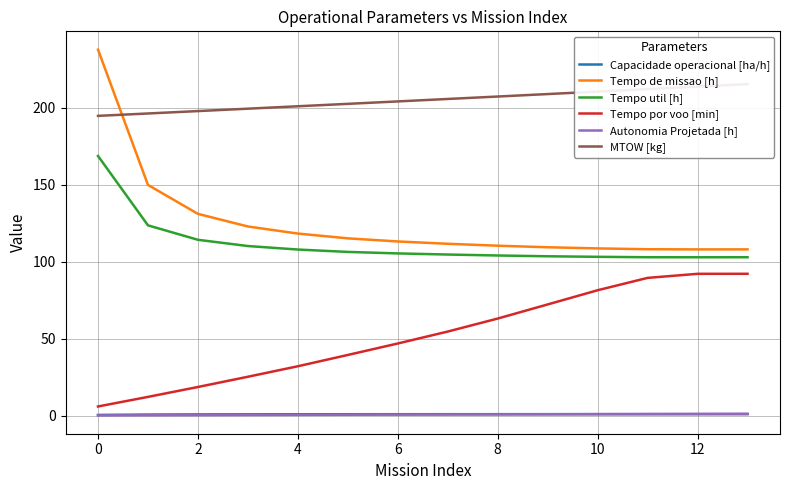

The value of Capacidade operacional [ha/h] at 4 is 0.8. True or false?

True